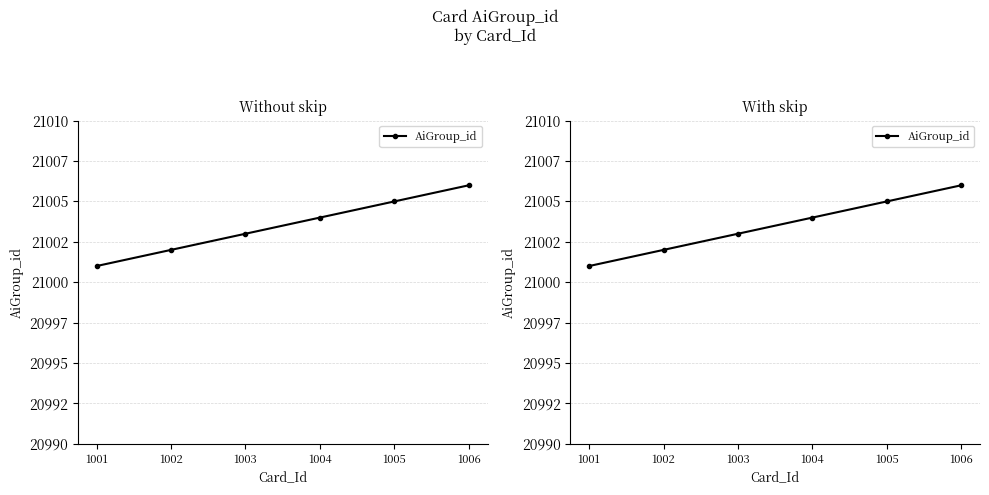

Is it true that the value at 1006 is 21006?

True